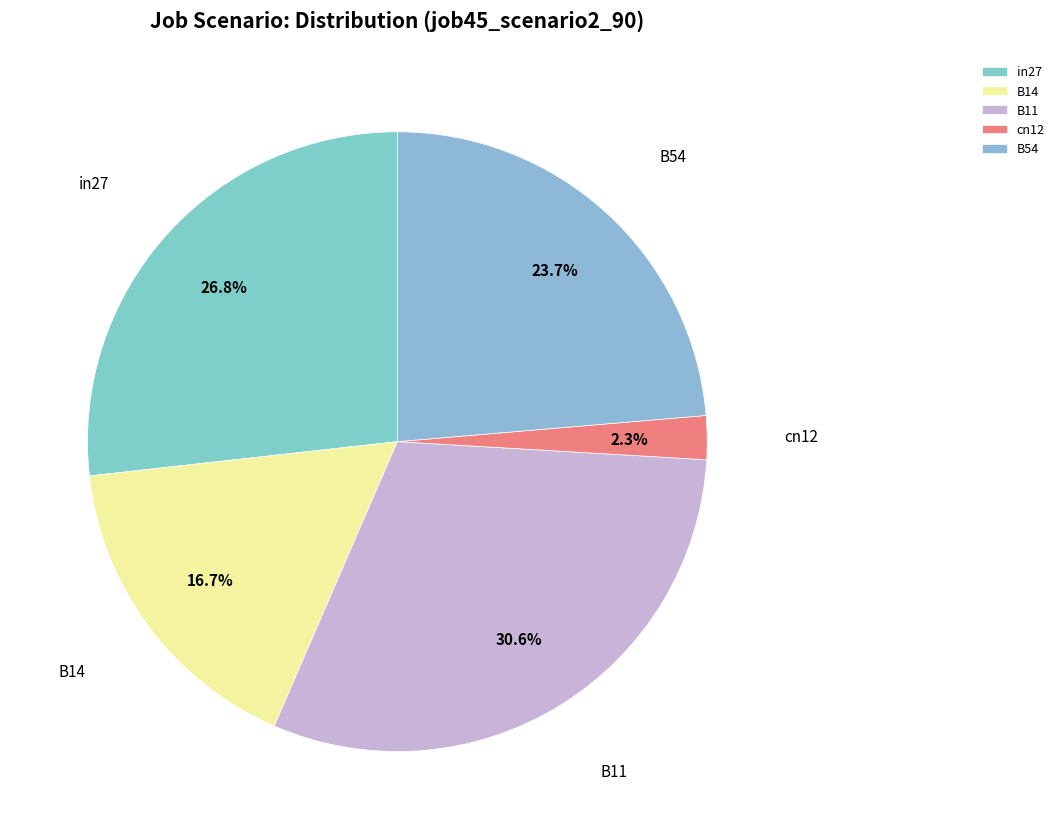

Count the number of slices in the pie.

5